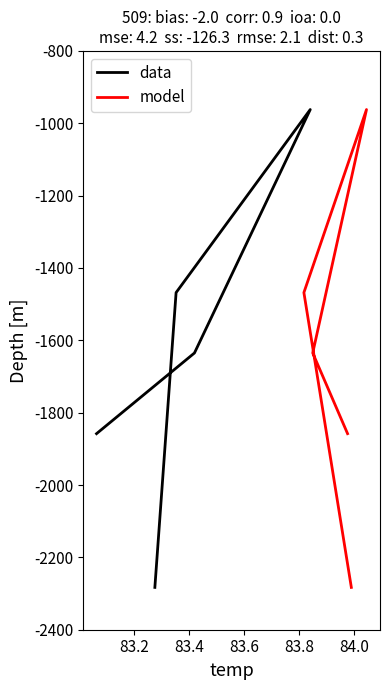

Count the number of data series in this chart.

2